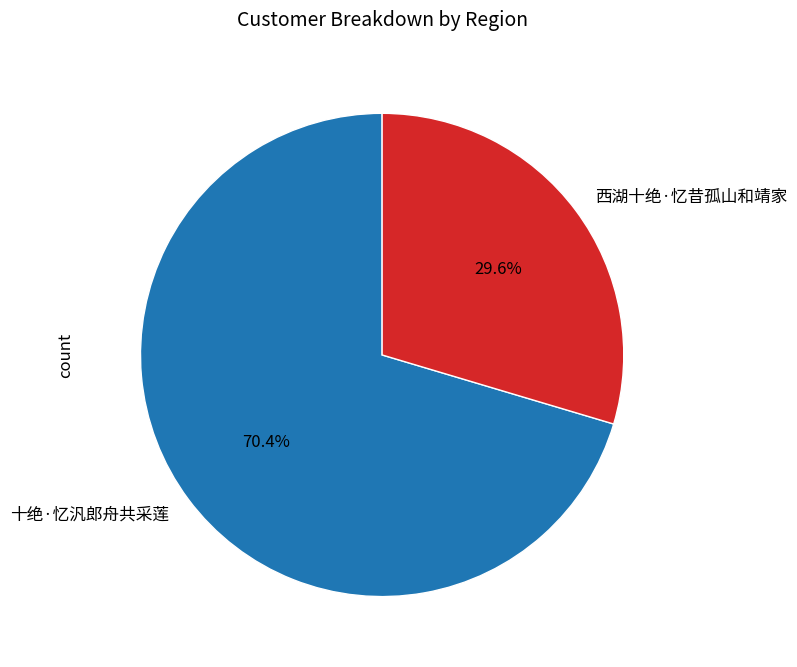

What is the total percentage of 十绝·忆汎郎舟共采莲 and 西湖十绝·忆昔孤山和靖家?

100.0%